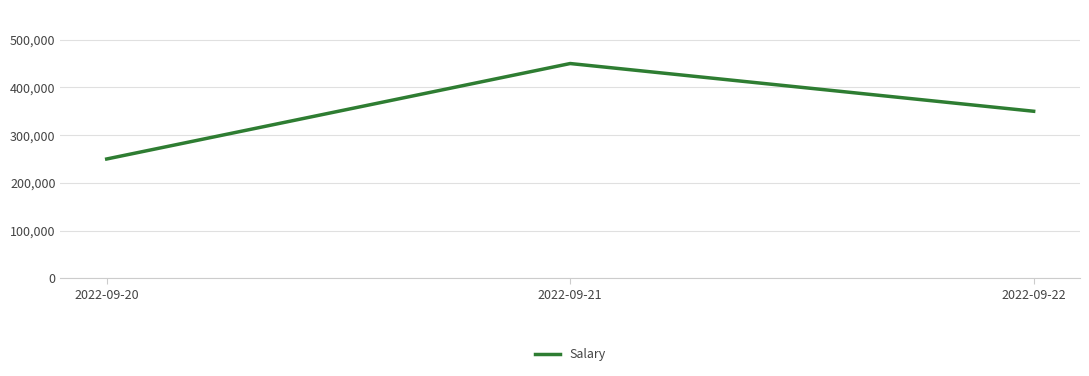

Approximately how many times larger is the value at 2022-09-21 compared to 2022-09-22?

1.3